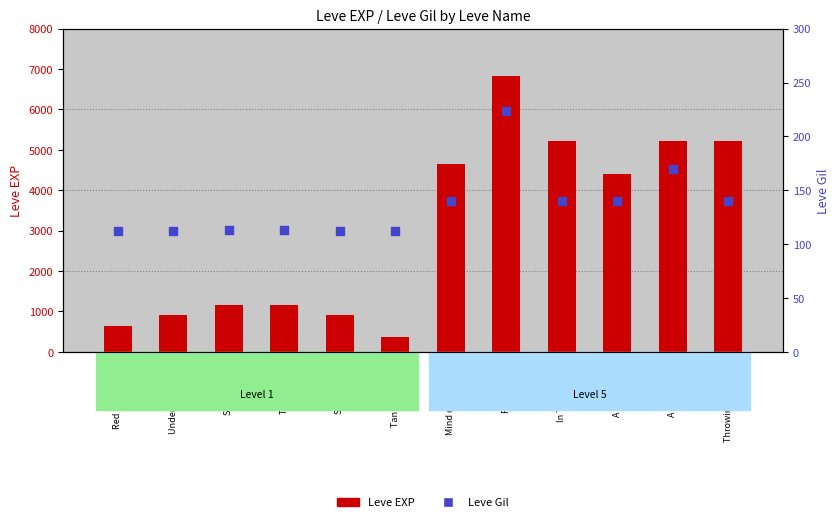

Which series has the largest Y range (max minus min)?

Leve EXP